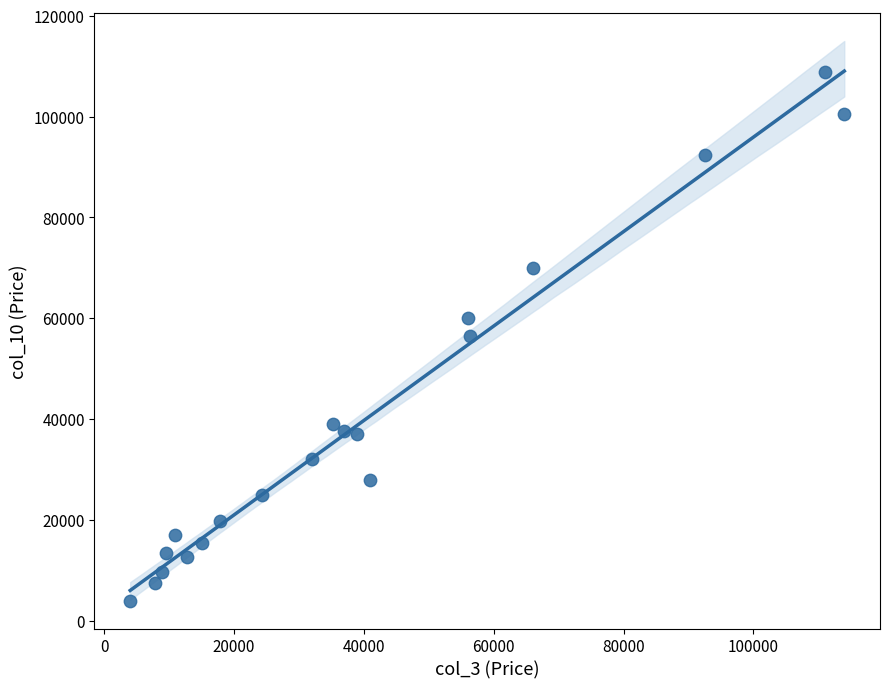

What is the range of X values (max minus min)?

109998